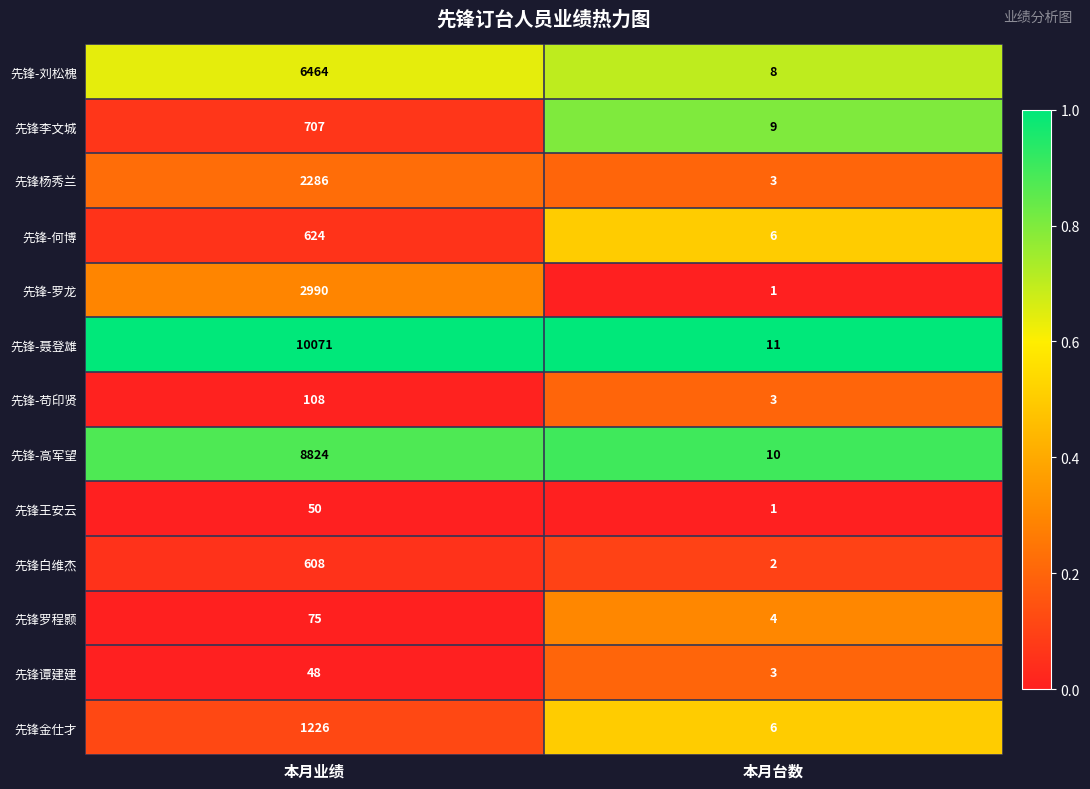

Which series has the widest spread of values?

先锋-聂登雄